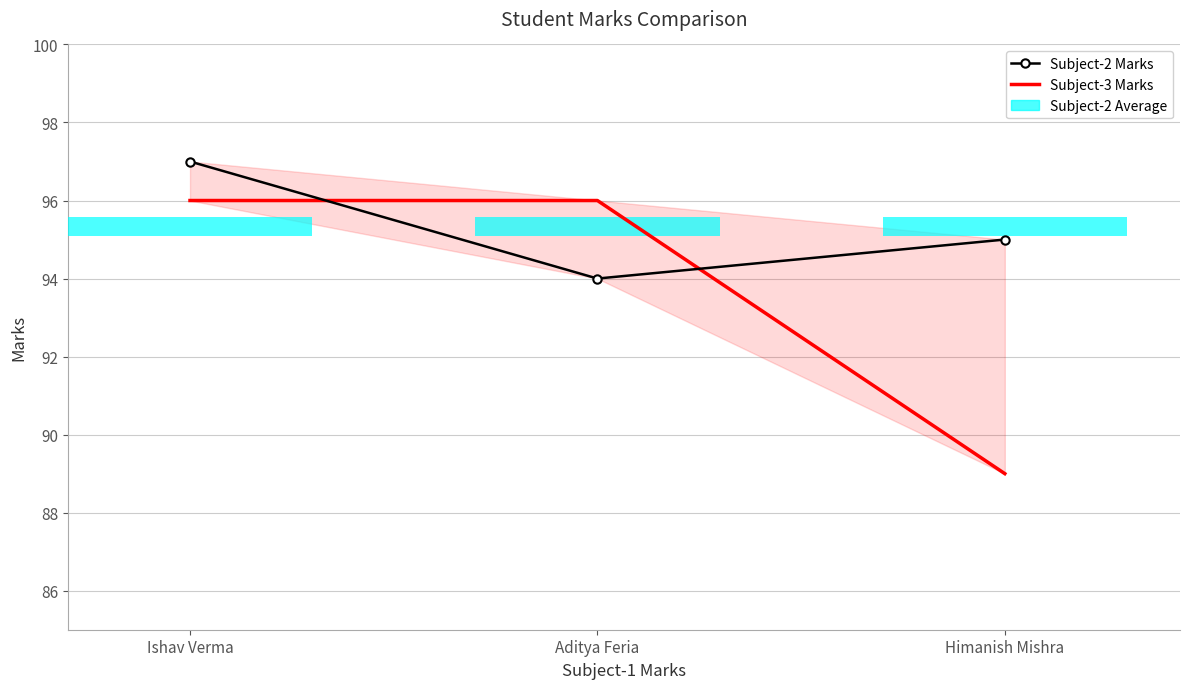

Between Aditya Feria and Ishav Verma, which is larger?

Ishav Verma